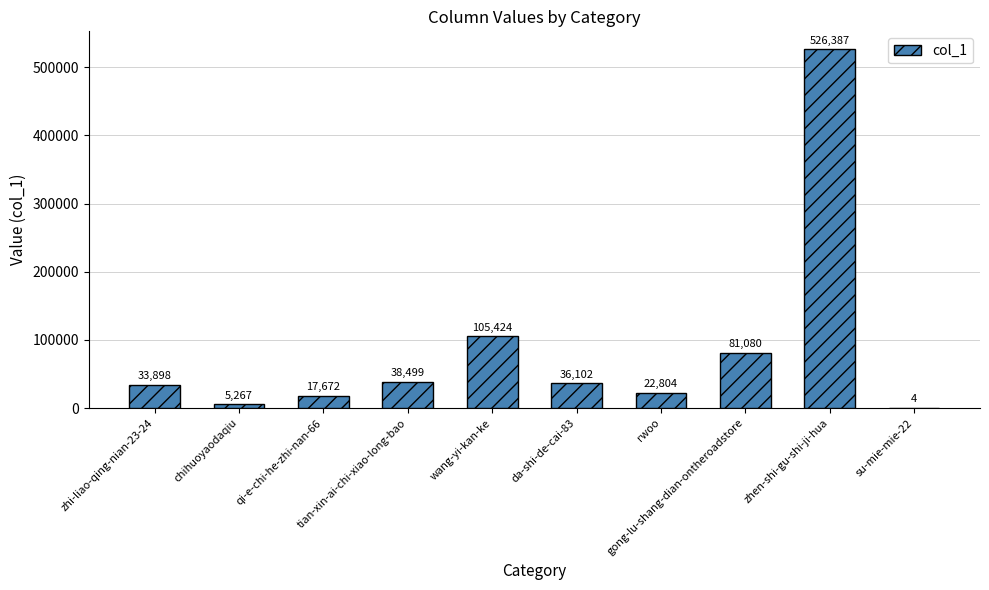

What is the maximum value shown in the chart?

526387